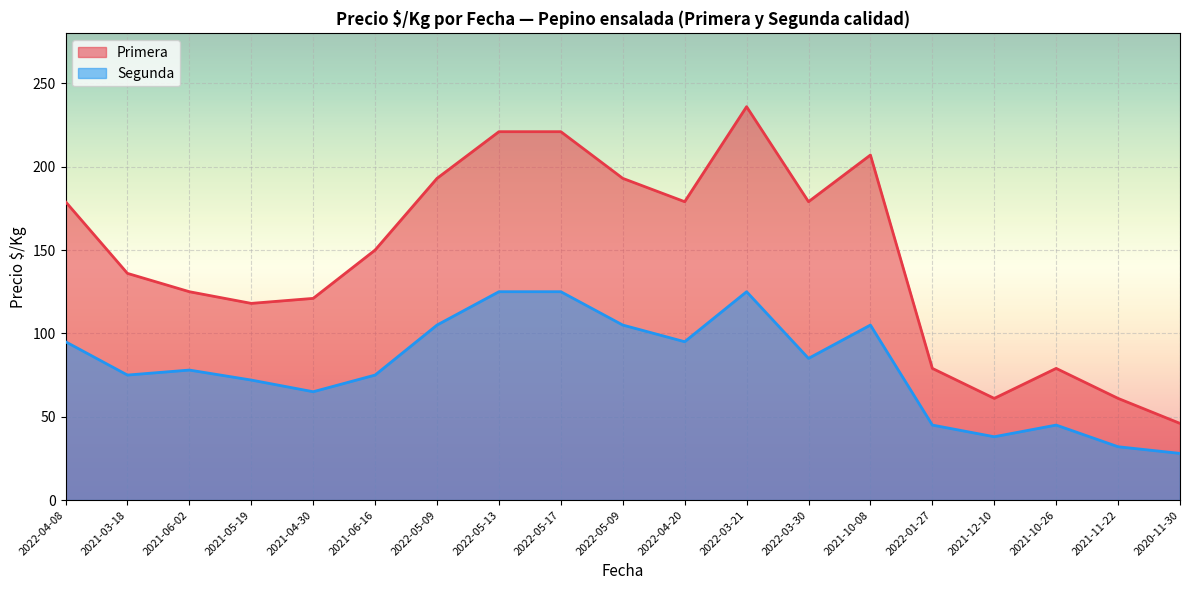

What is the minimum value shown in the chart?

28